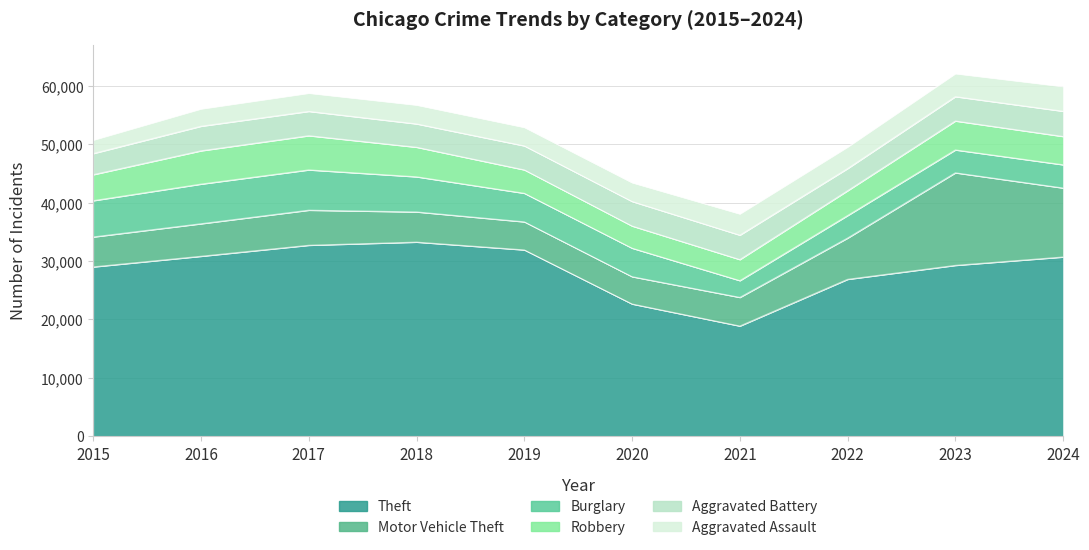

Which series ends up on top after the final intersection of Aggravated Battery and Burglary?

Aggravated Battery